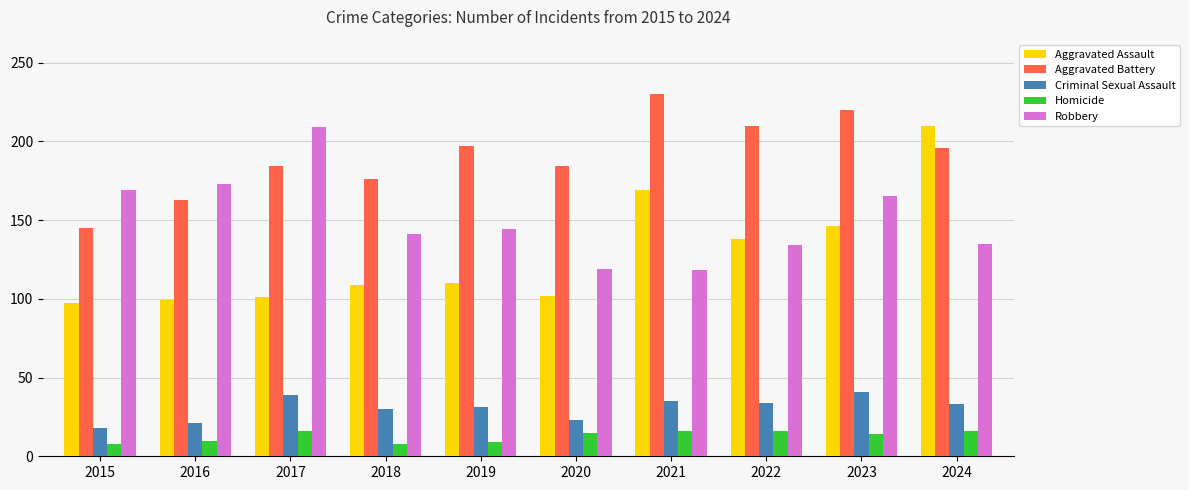

What is the total value across all series at 2017?

549